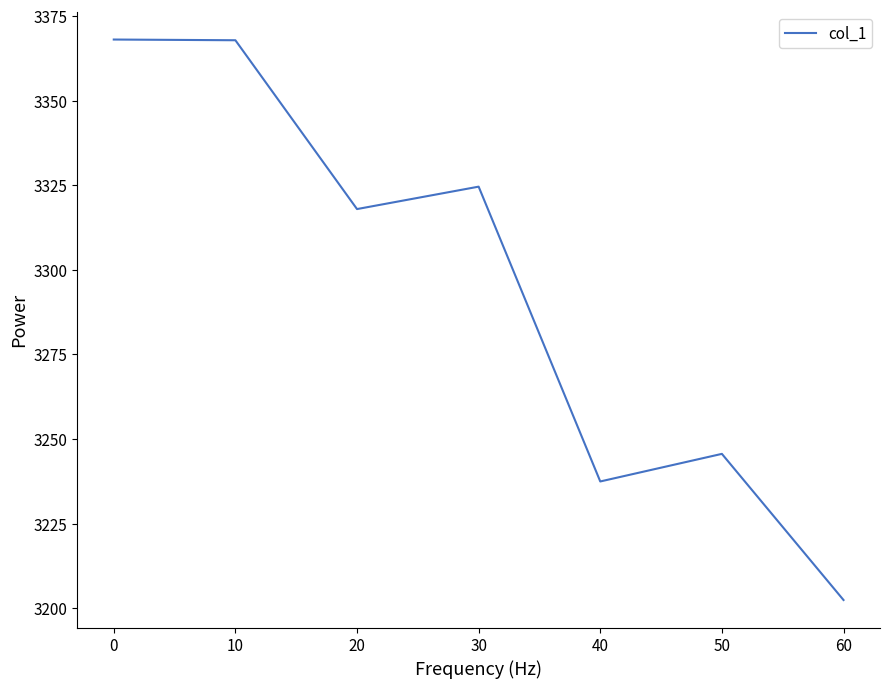

Is it true that the value at 10 is 4700.2?

False